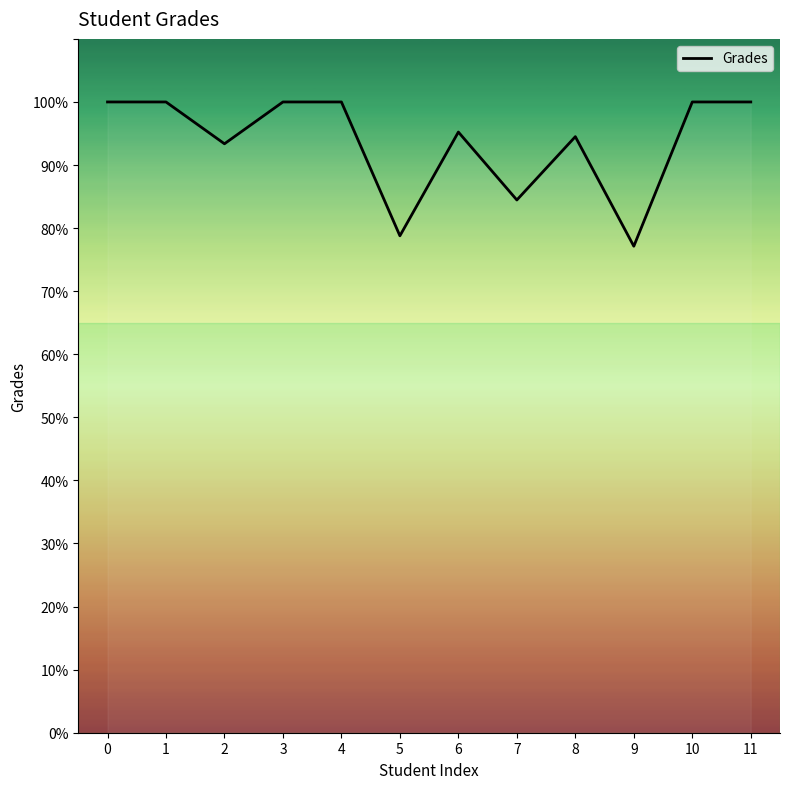

The value at 1 is 163.0. True or false?

False